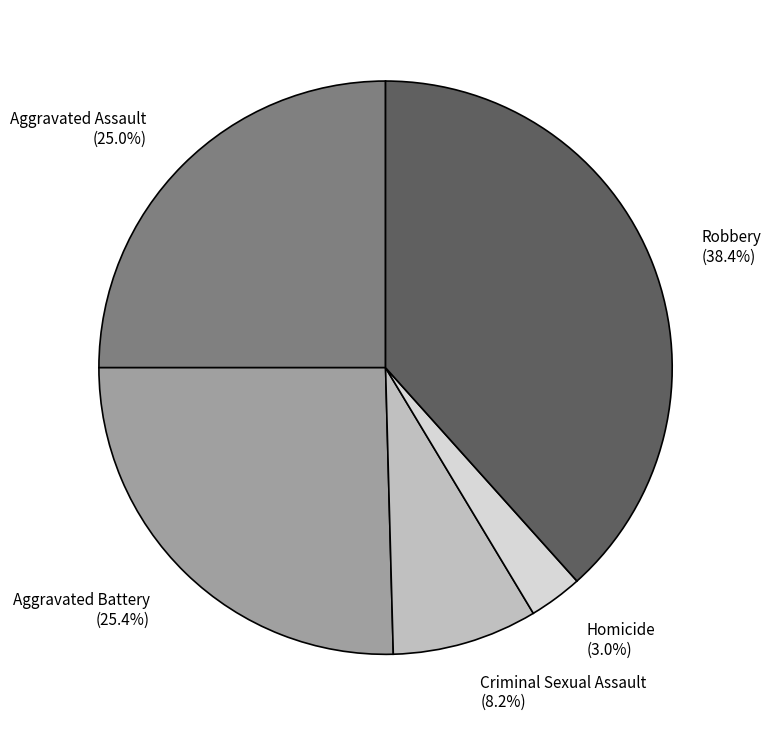

What percentage is the Aggravated Assault slice, to the nearest percent?

25%